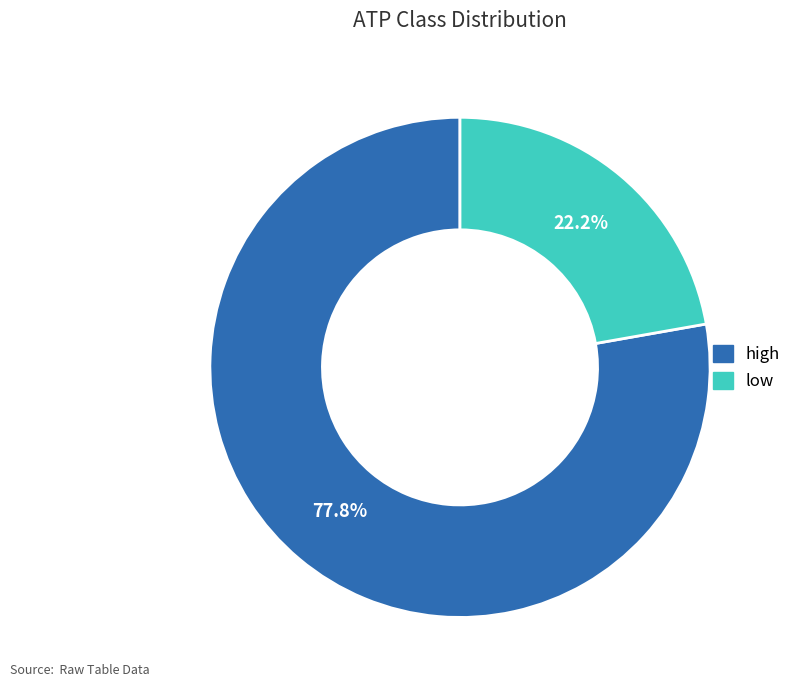

Rank the categories by value from highest to lowest.

high, low